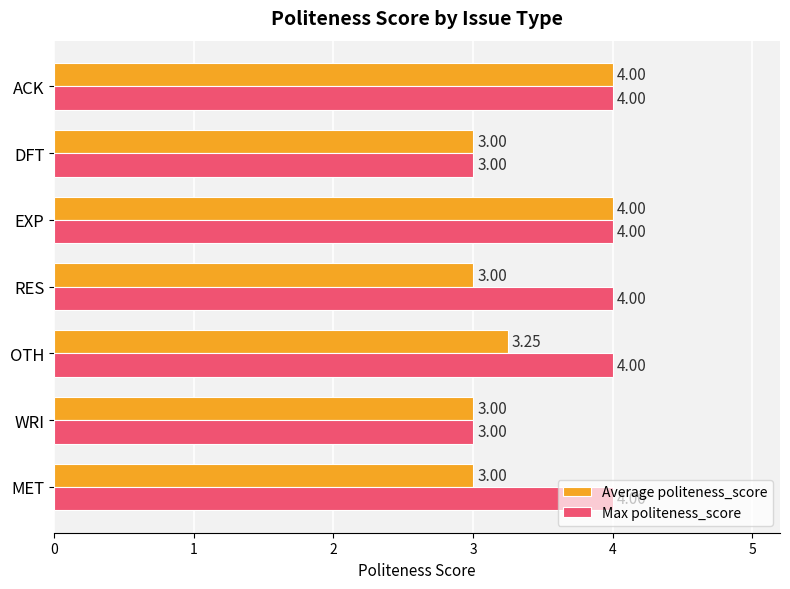

What is the total value across all series at RES?

7.0